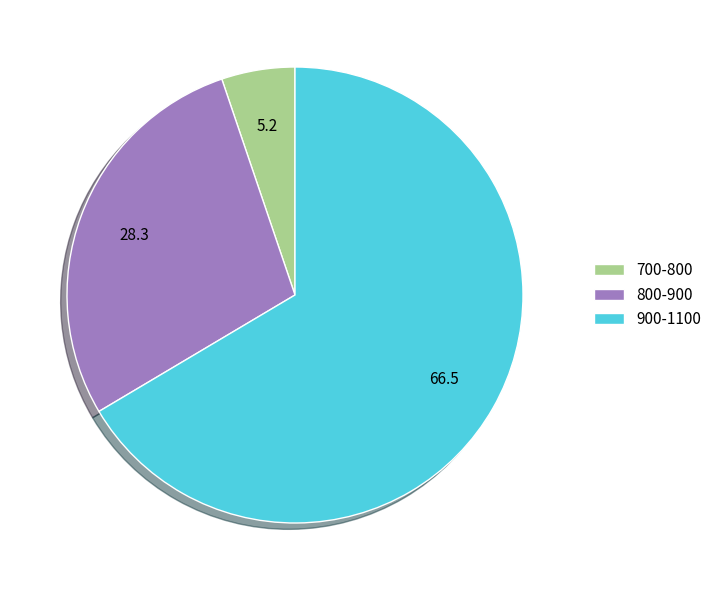

Count the number of slices in the pie.

3